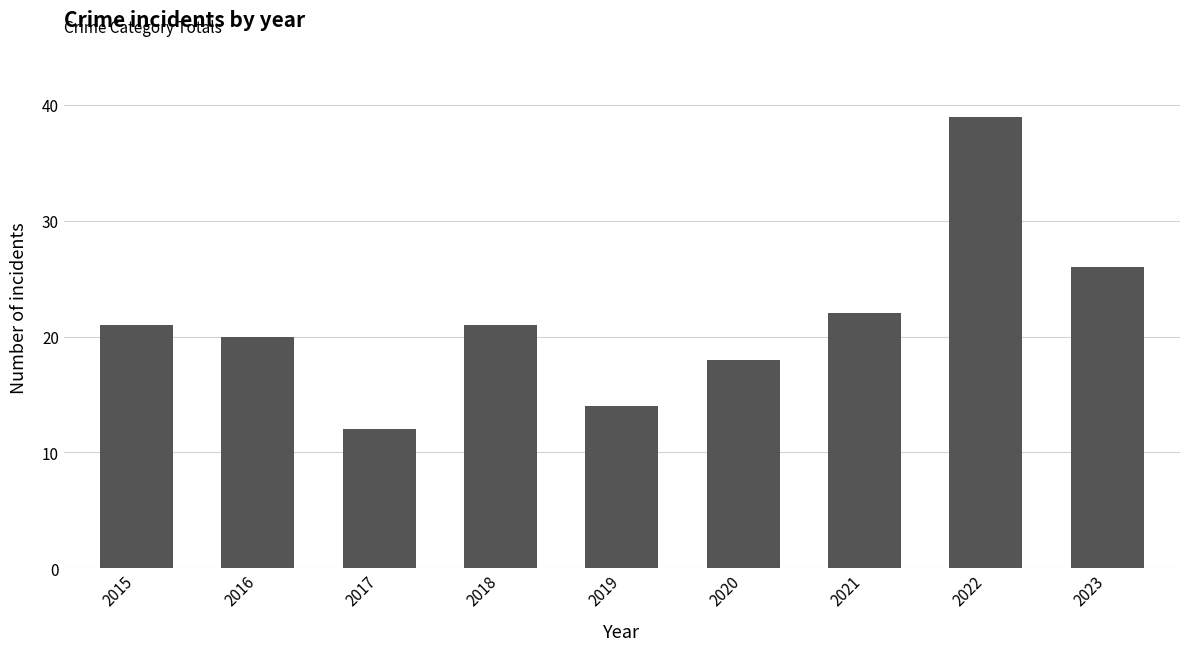

What is the sum of the values at 2017 and 2022?

51